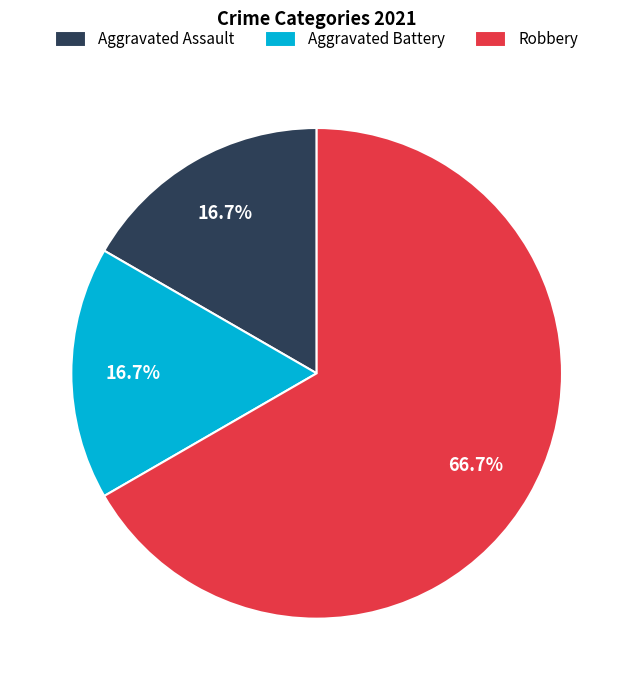

To the nearest percent, what portion does Aggravated Battery represent?

17%